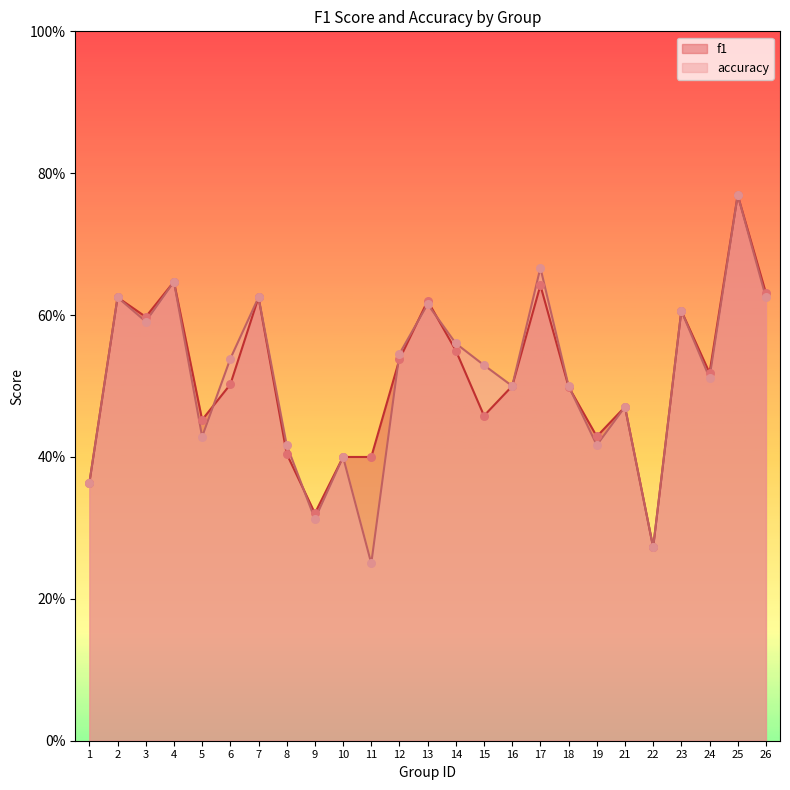

At which category is the sum across all series the highest?

25